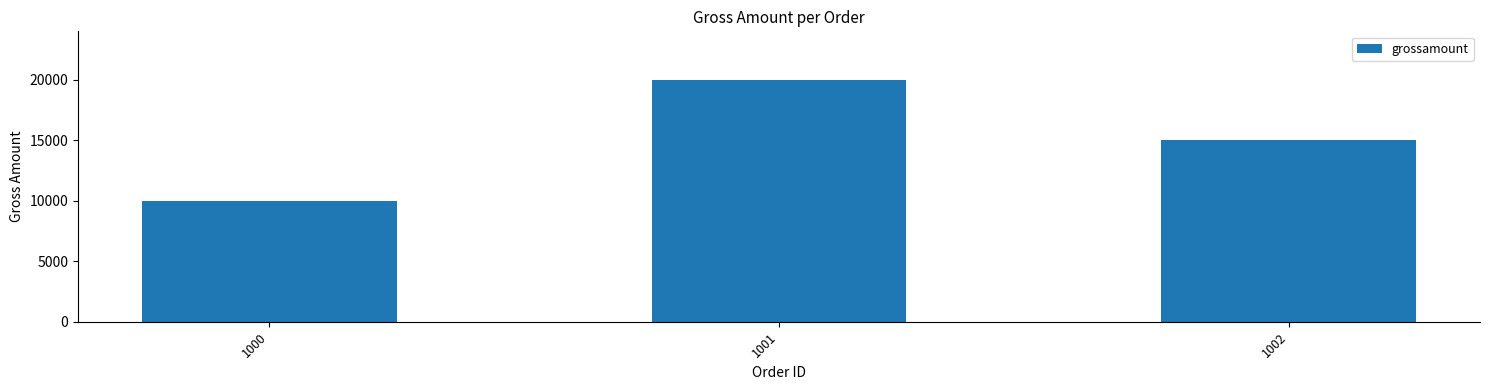

At which category does the chart reach its peak across all series?

1001